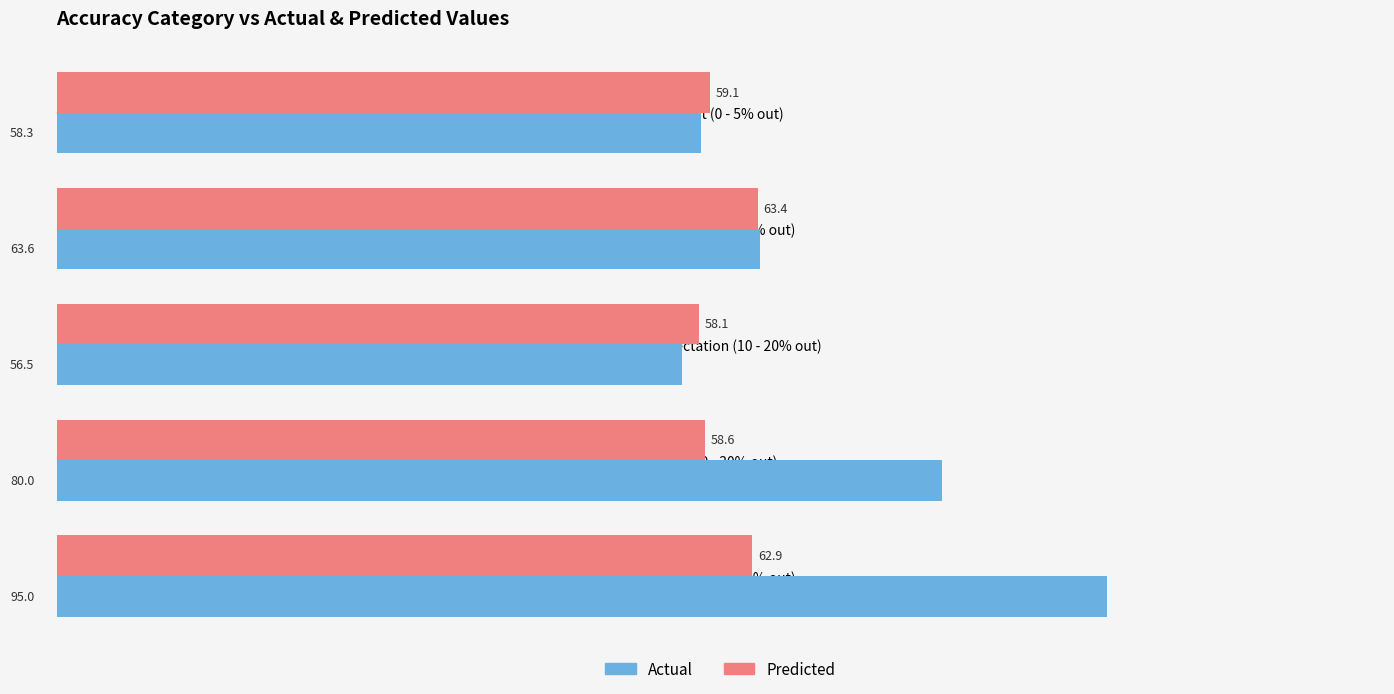

How many values in the Predicted series exceed 59?

3